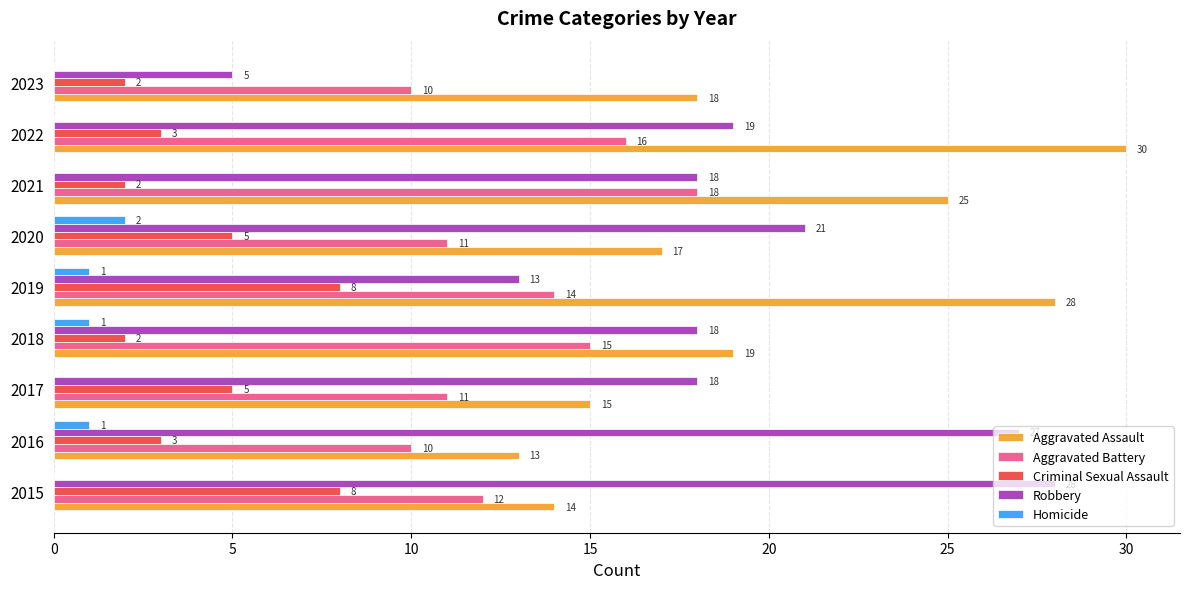

What is the total value across all series at 2023?

35